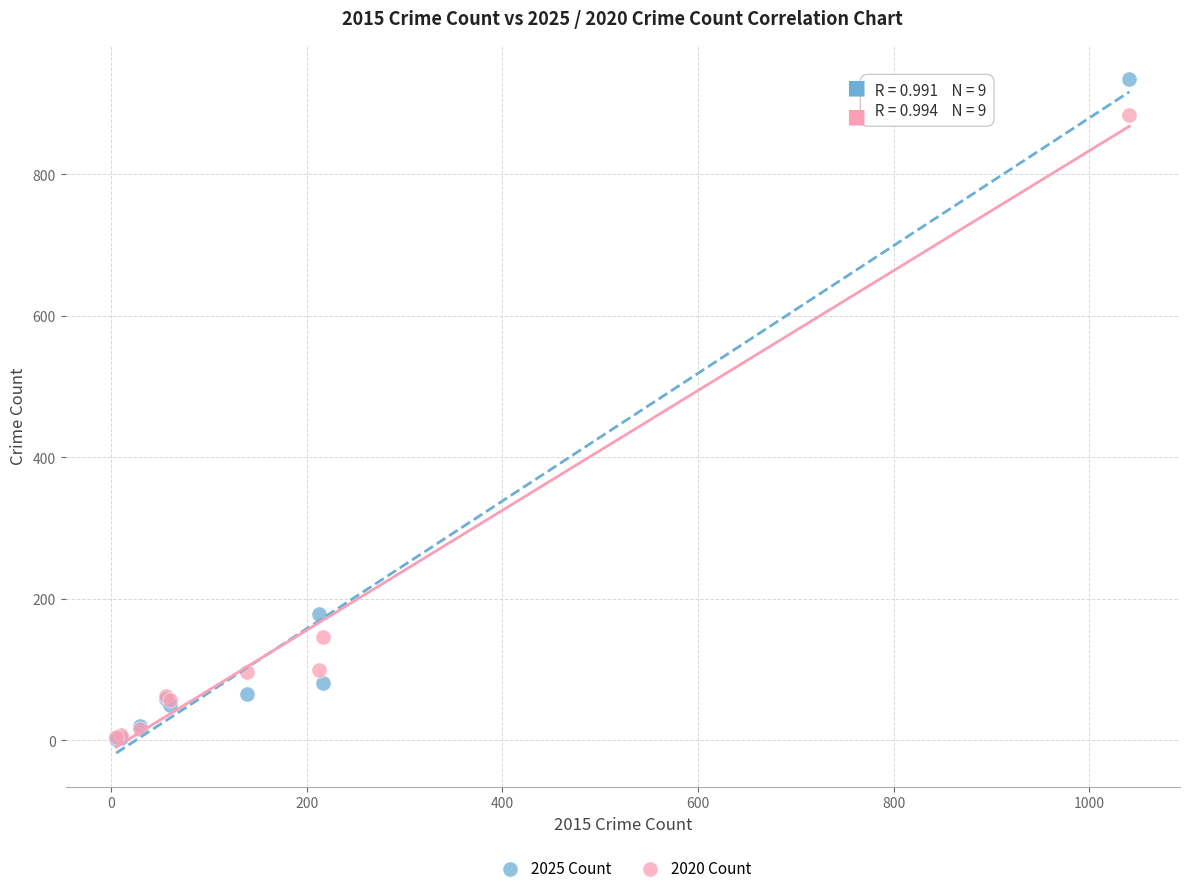

Which series contains the highest Y value?

2025 Count